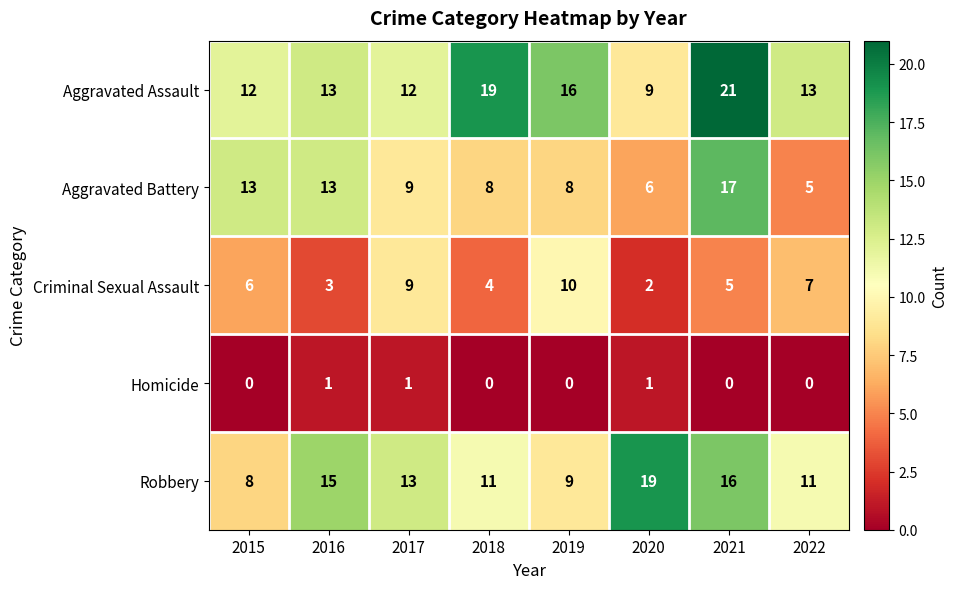

True or false: Homicide has a value of 1 at 2020.

True